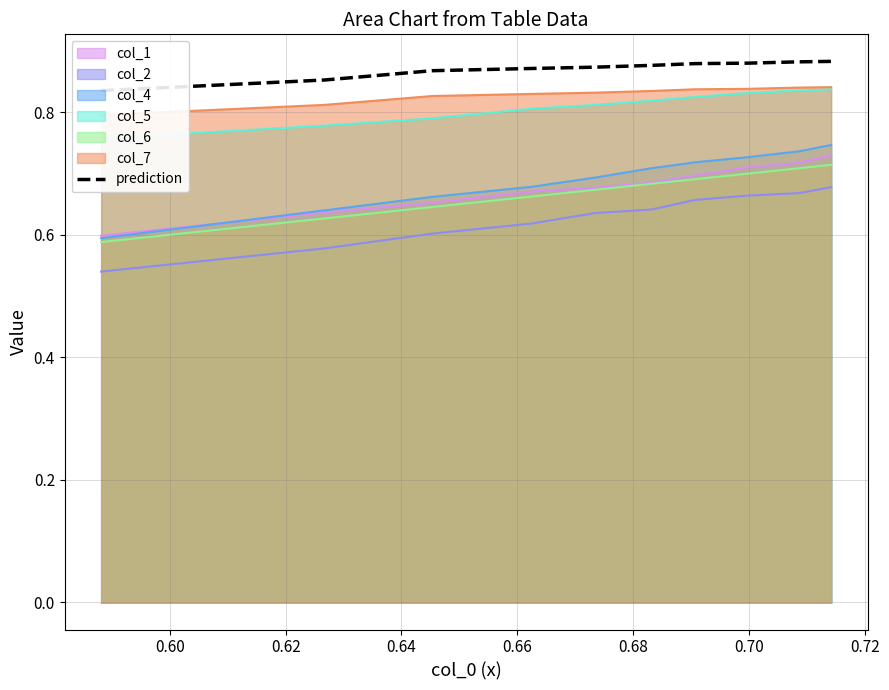

Is it true that the value at 9 is 1.5?

False